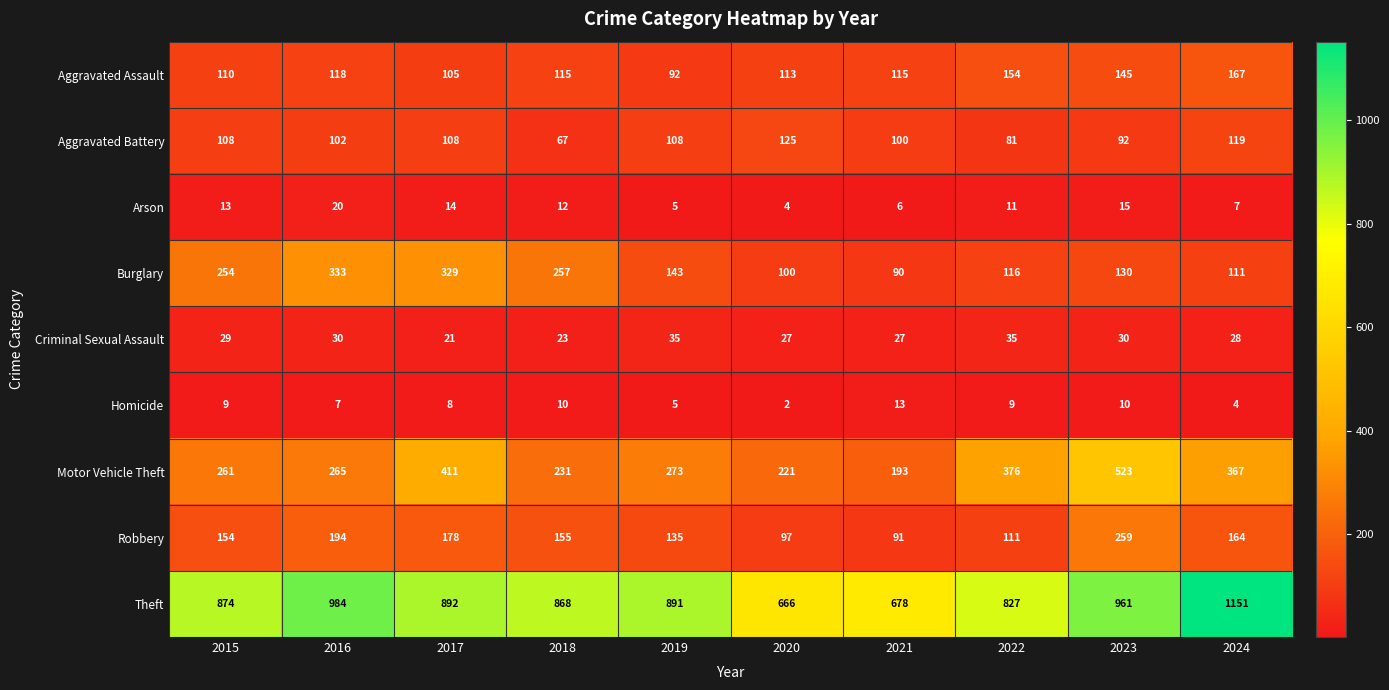

Rank the series at 2016 from lowest to highest value.

Homicide, Arson, Criminal Sexual Assault, Aggravated Battery, Aggravated Assault, Robbery, Motor Vehicle Theft, Burglary, Theft